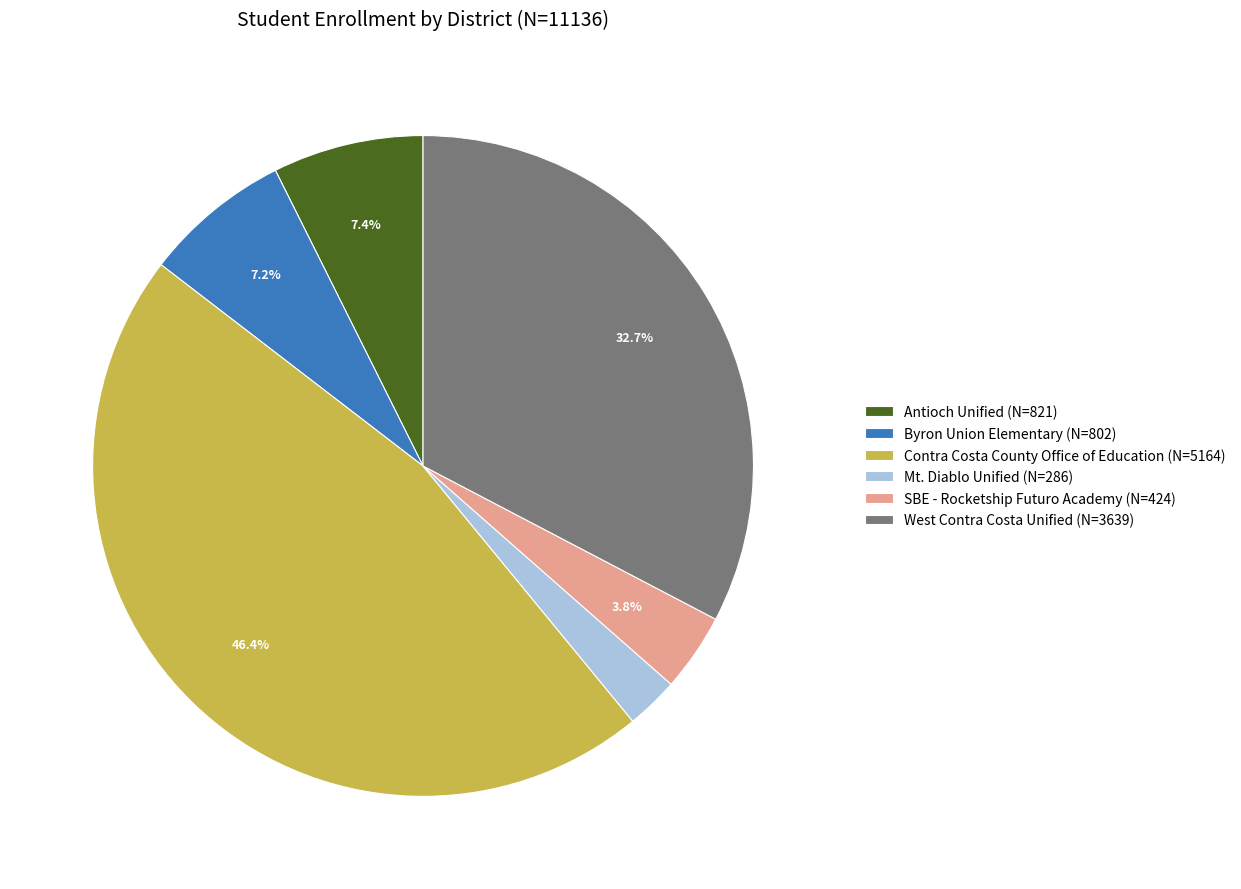

Which category has the biggest portion of the pie?

Contra Costa County Office of Education